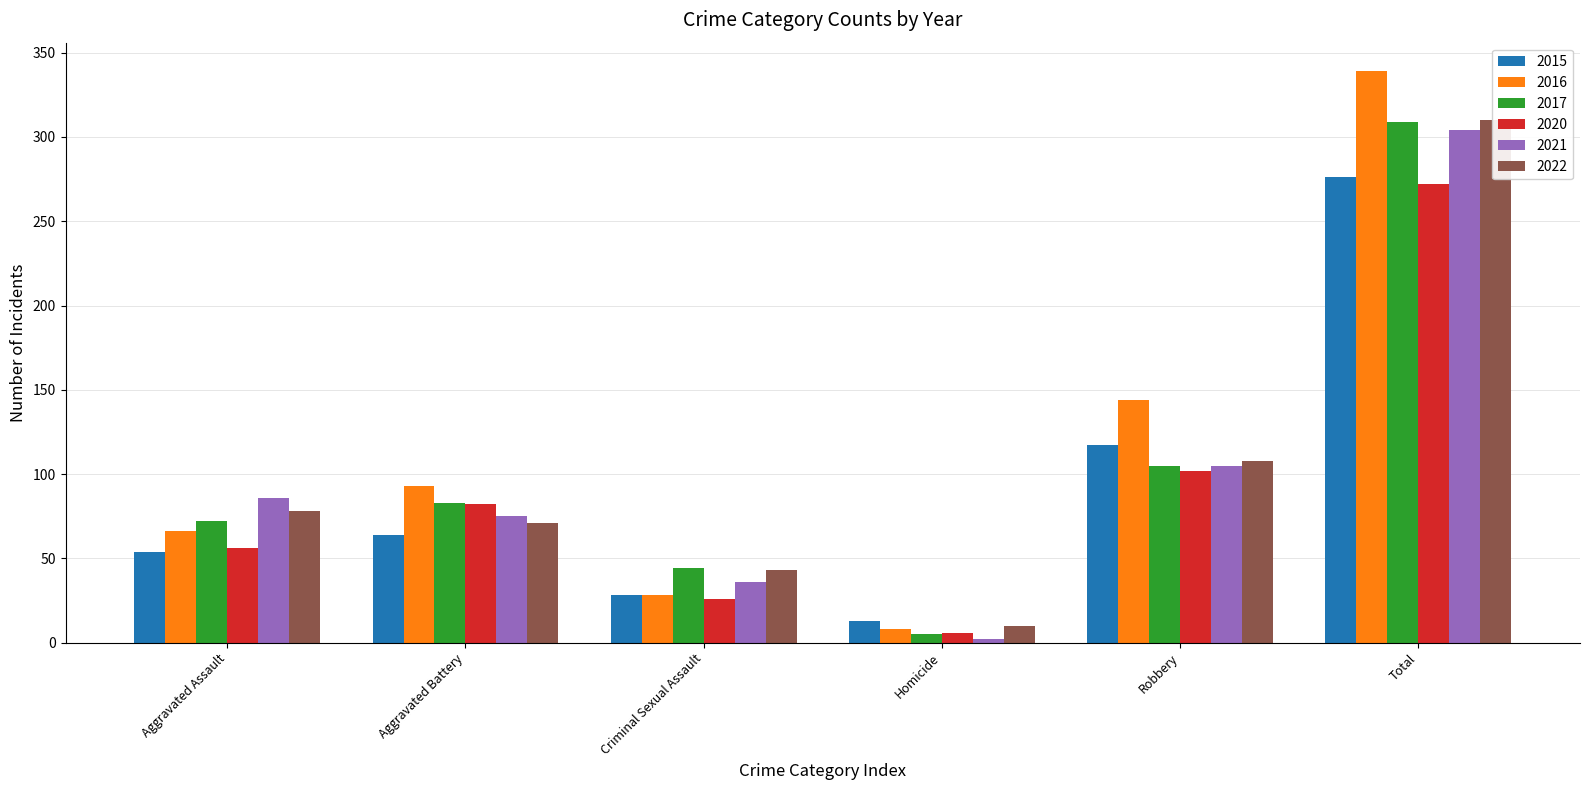

What is the value of the 2015 bar at the 4th from the left?

13